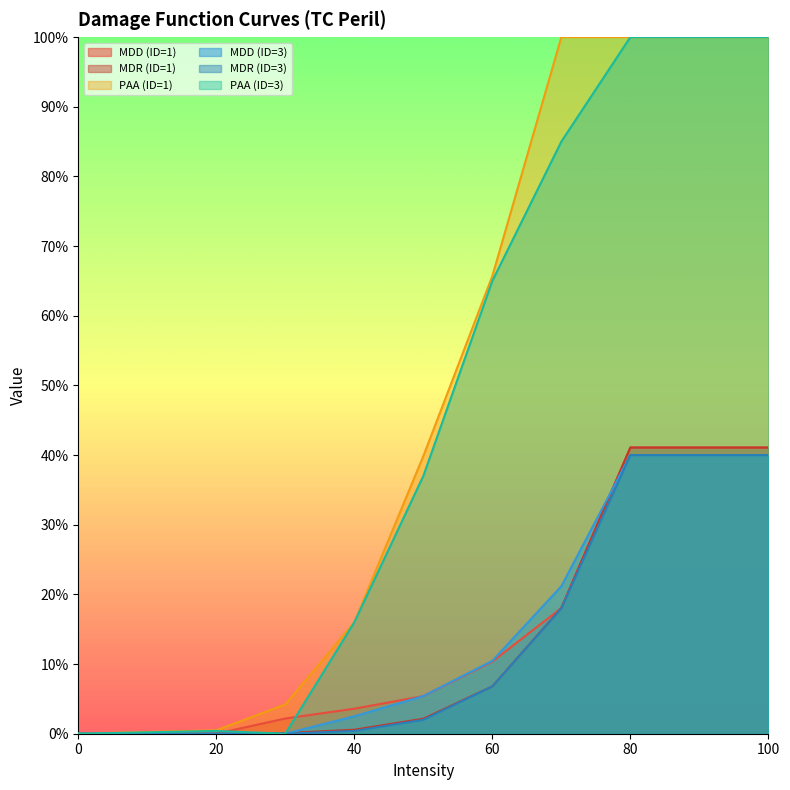

Which series ends up on top after the final intersection of MDD (ID=3) and MDD (ID=1)?

MDD (ID=1)